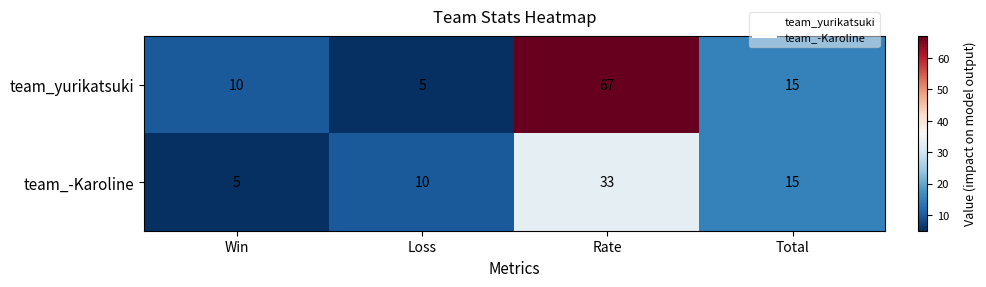

The team_-Karoline series shows 3 at Loss. True or false?

False